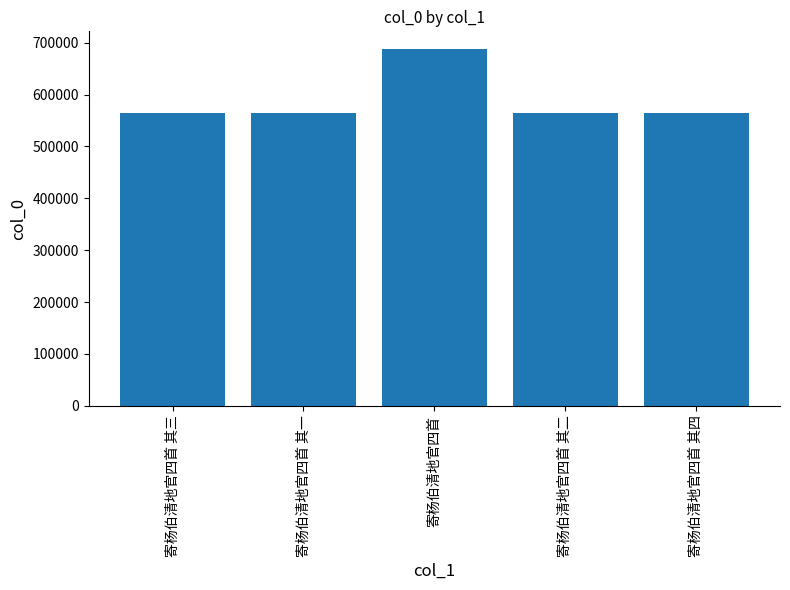

What is the value of the 3rd bar from the left?

687502